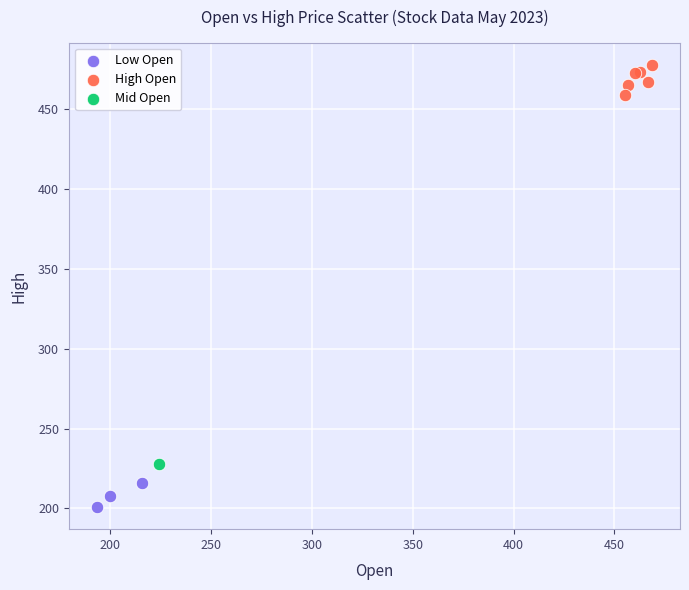

Which series reaches the minimum Y coordinate?

Low Open